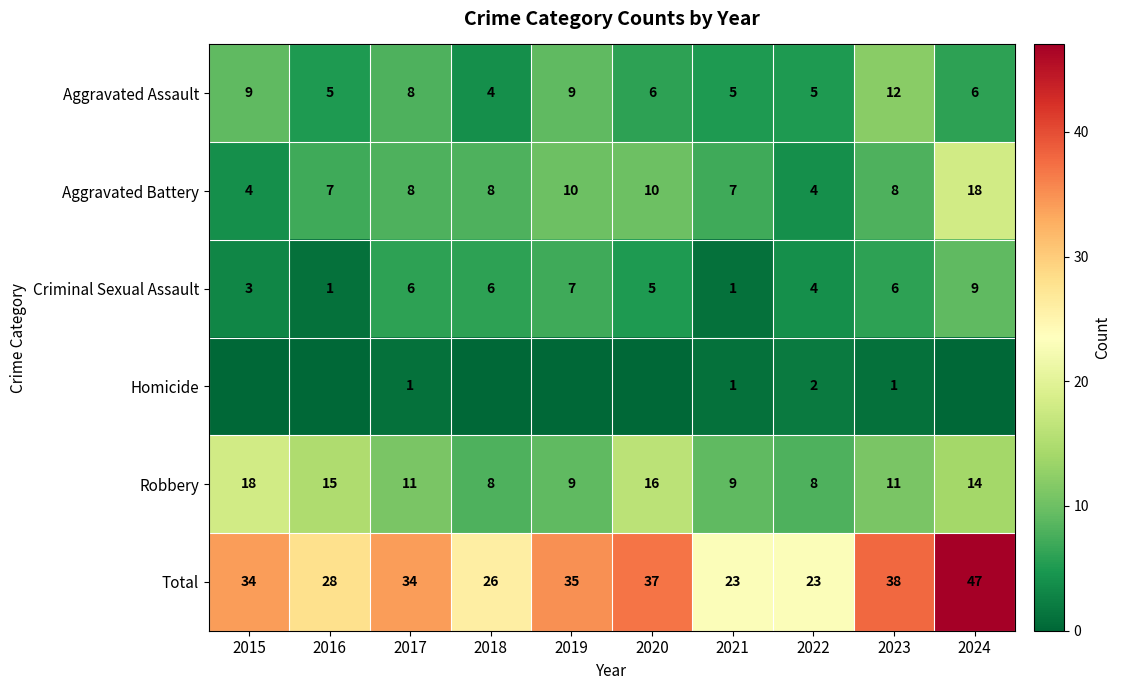

Is it true that Homicide equals 2 at 2022?

True